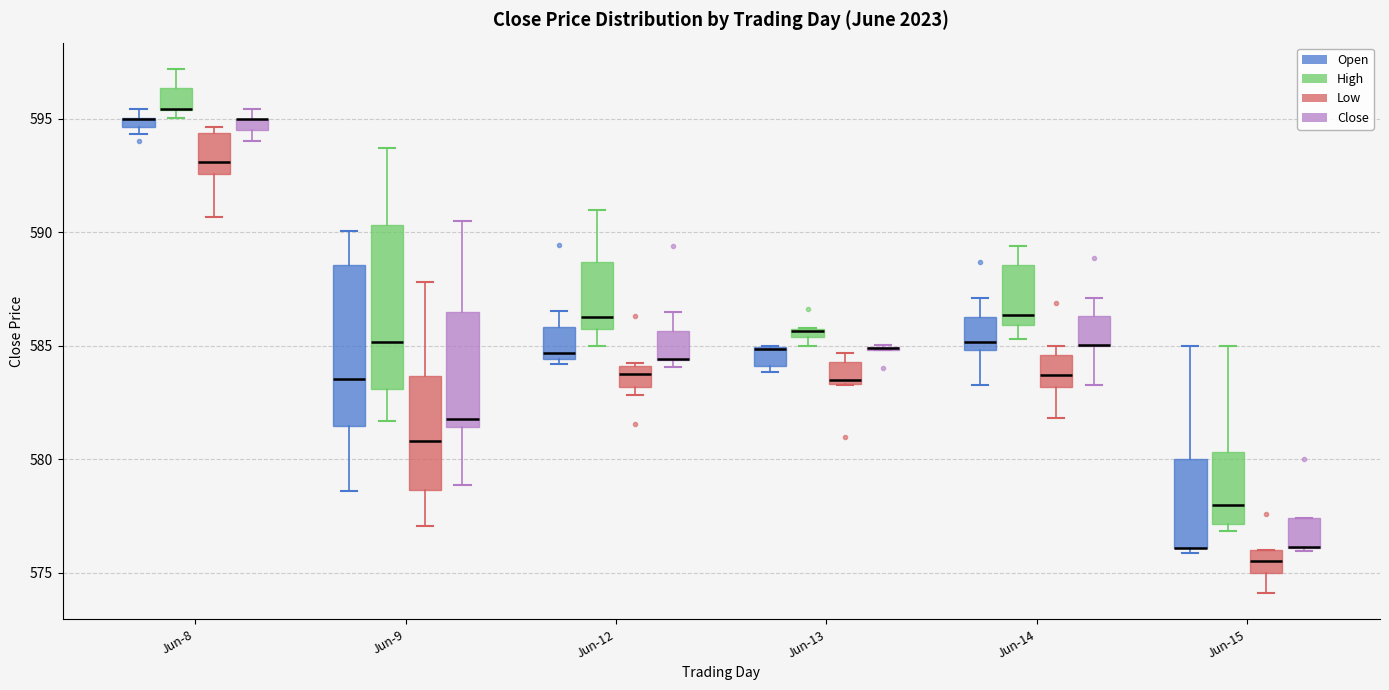

Where is the lower edge of the box for Jun-14 (Open) on the y-axis? The values are not printed on the chart, so give them approximately, as read against the axis.

585.0